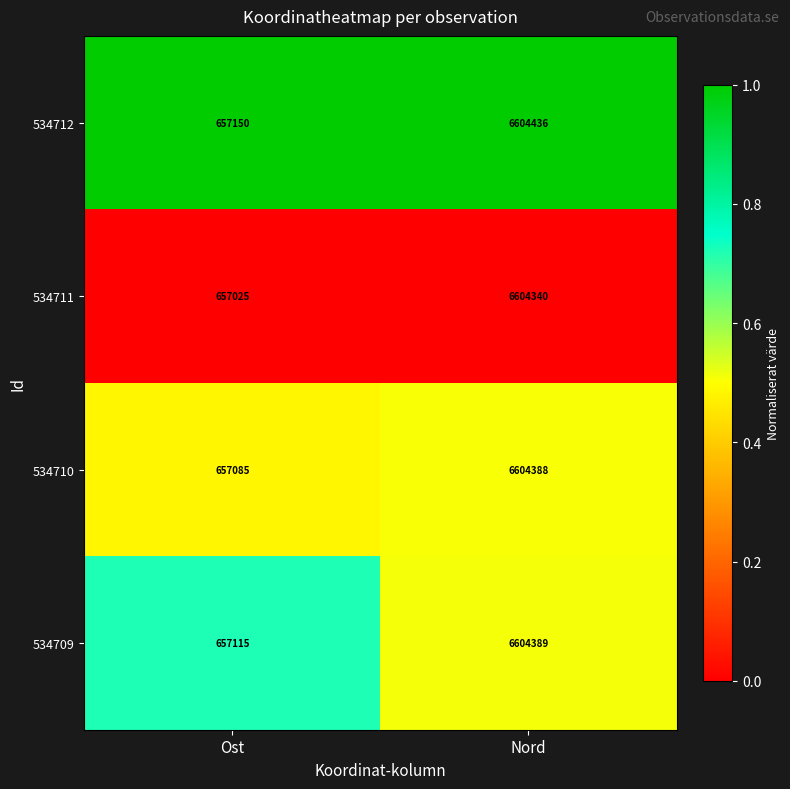

What is the smallest value displayed?

657025